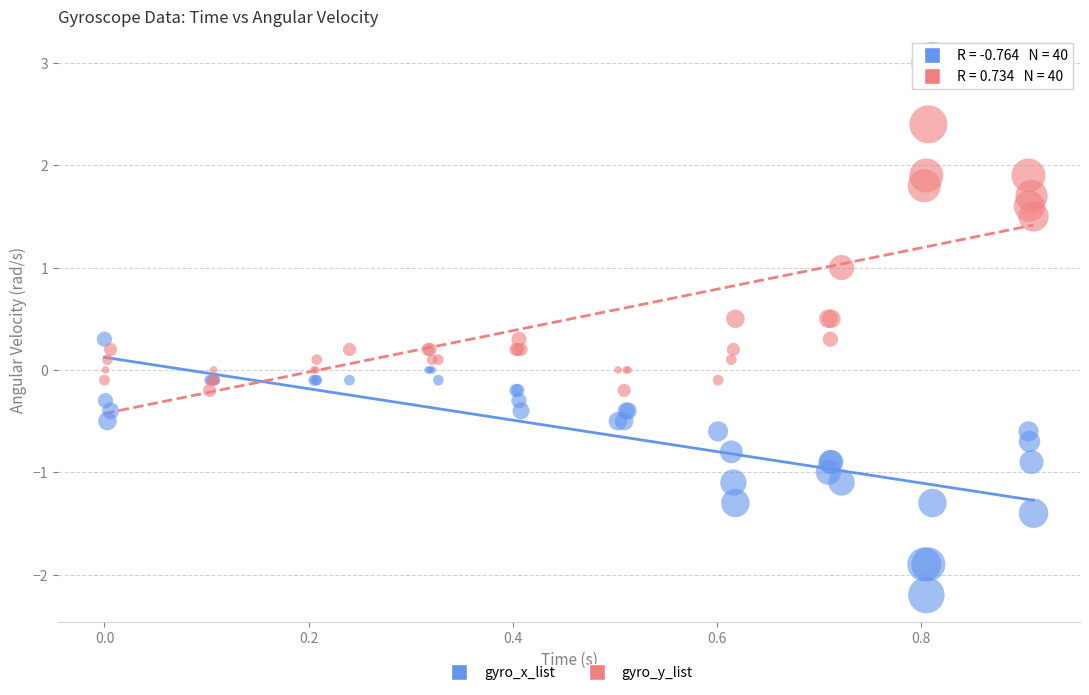

Which series reaches the minimum Y coordinate?

gyro_x_list